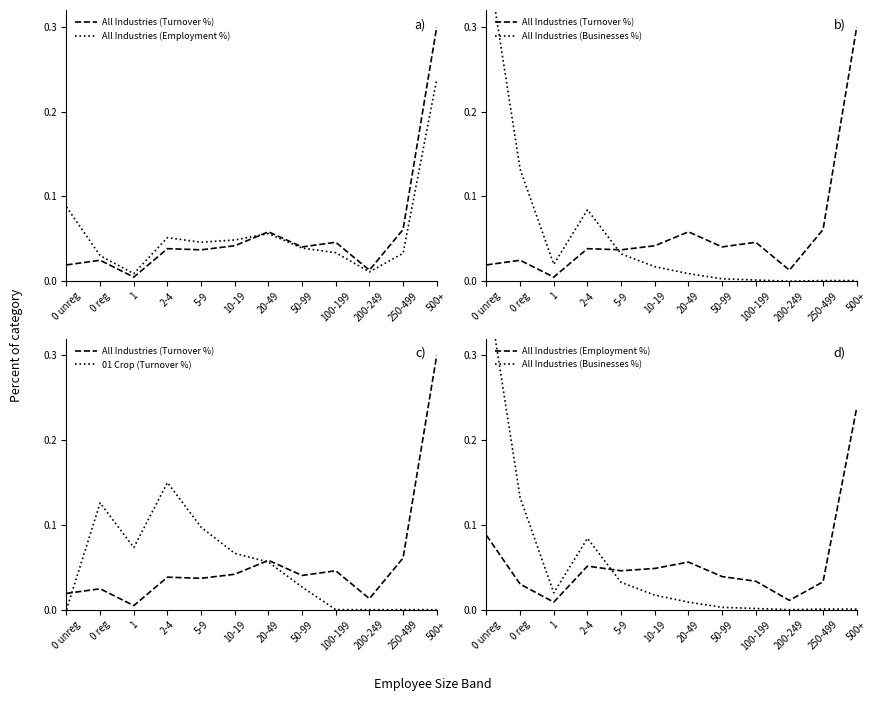

Reading right to left, what are all the values shown in this chart?

All Industries (Turnover %): 0.3	0.1	0.0	0.0	0.0	0.1	0.0	0.0	0.0	0.0	0.0	0.0
All Industries (Employment %): 0.2	0.0	0.0	0.0	0.0	0.1	0.0	0.0	0.1	0.0	0.0	0.1
All Industries (Businesses %): 0.0	0.0	0.0	0.0	0.0	0.0	0.0	0.0	0.1	0.0	0.1	0.4
01 Crop (Turnover %): 0.0	0.0	0.0	0.0	0.0	0.1	0.1	0.1	0.1	0.1	0.1	0.0